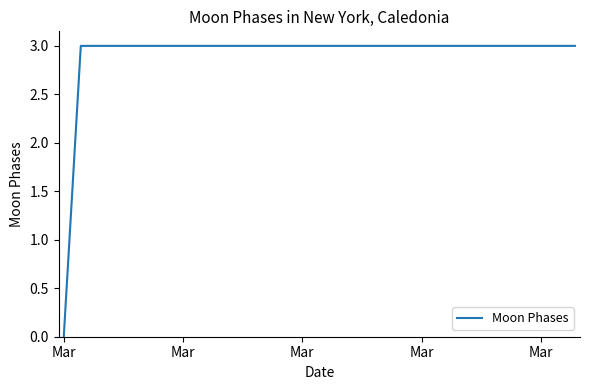

How many values are between 3 and 4?

30